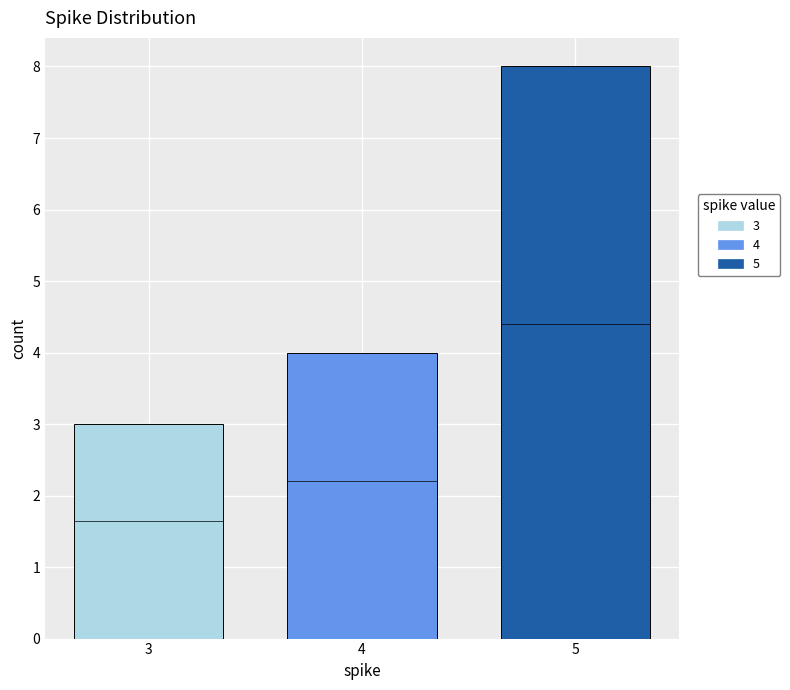

Reading left to right, transcribe all the data shown in this chart.

3	4	8